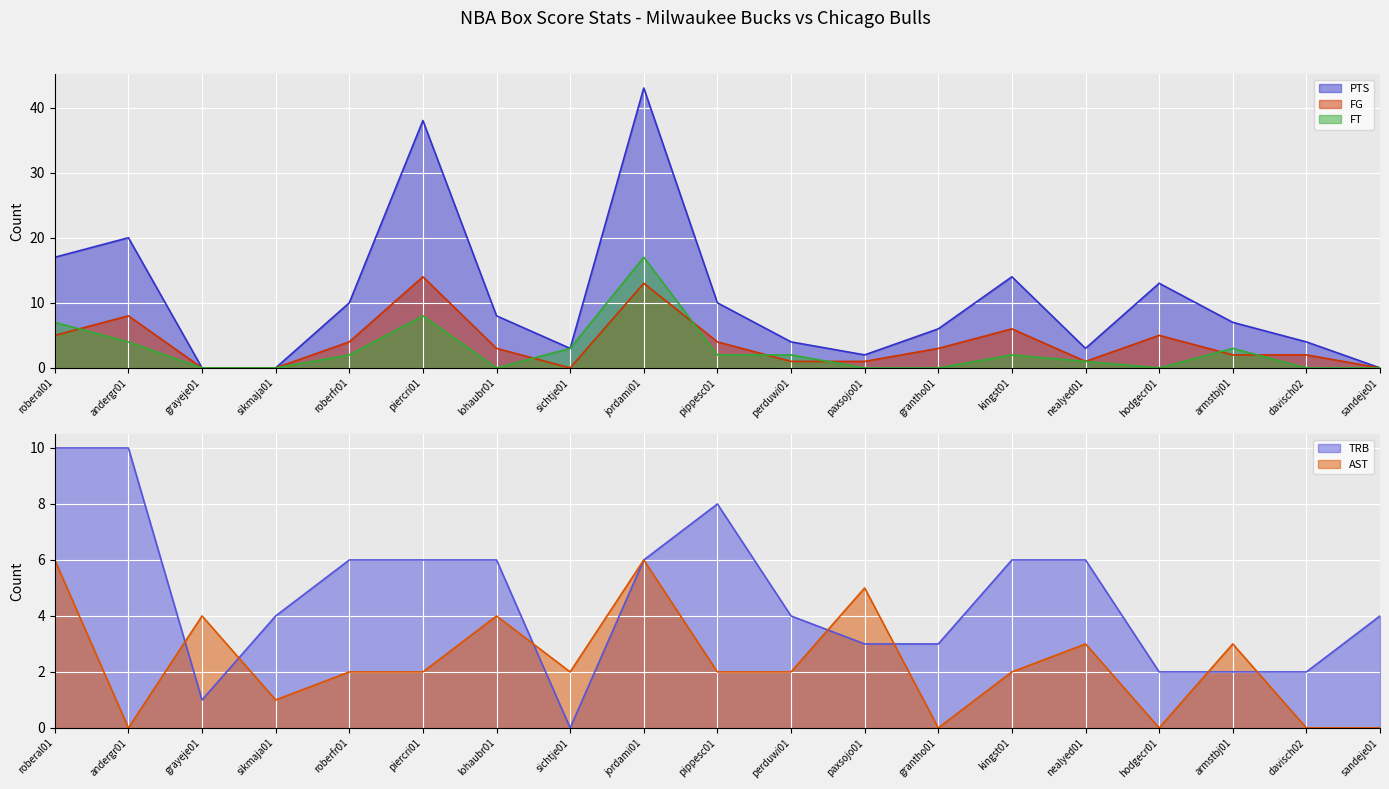

Where is the first local maximum for TRB?

pippesc01